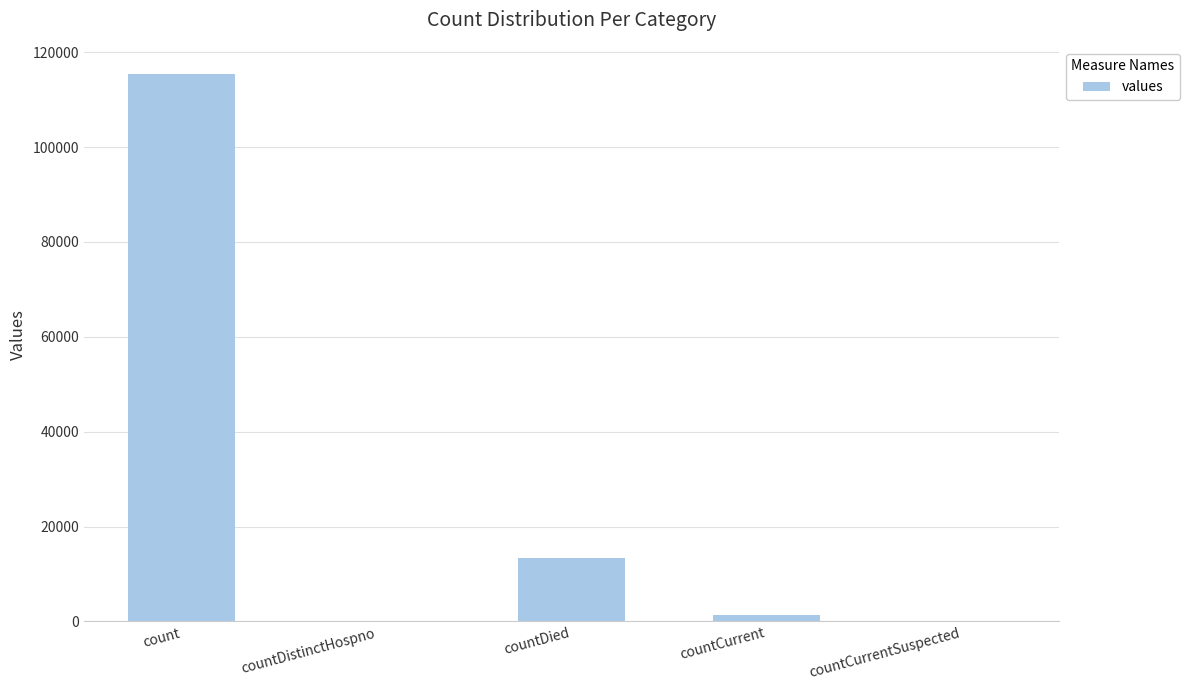

Count the number of data series in this chart.

1